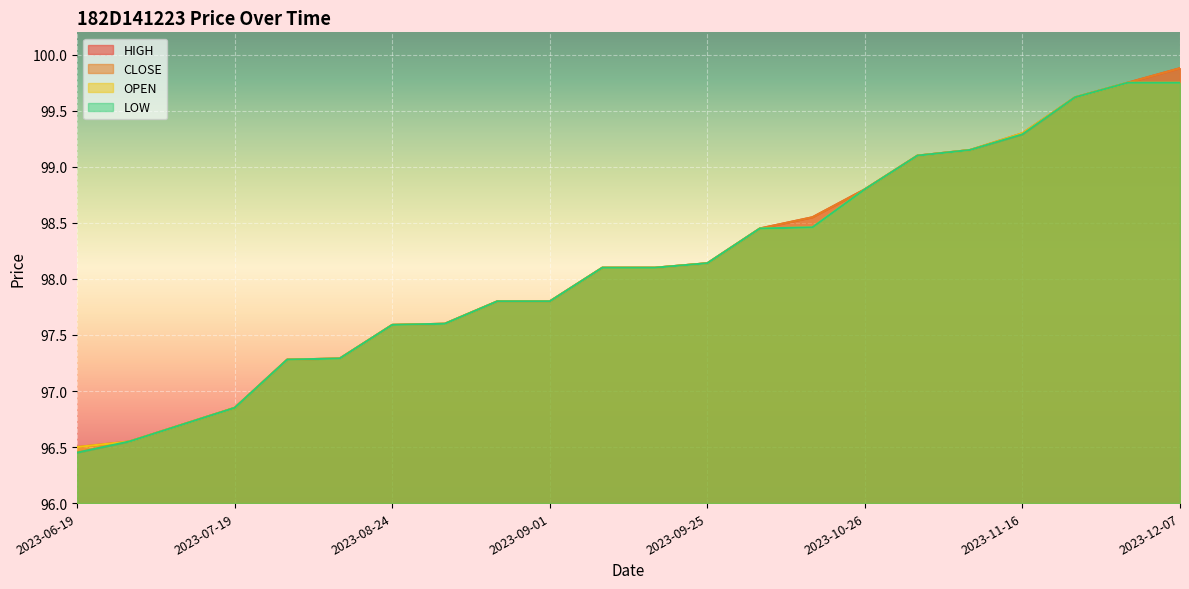

Which category has the lowest value across all series?

2023-06-19